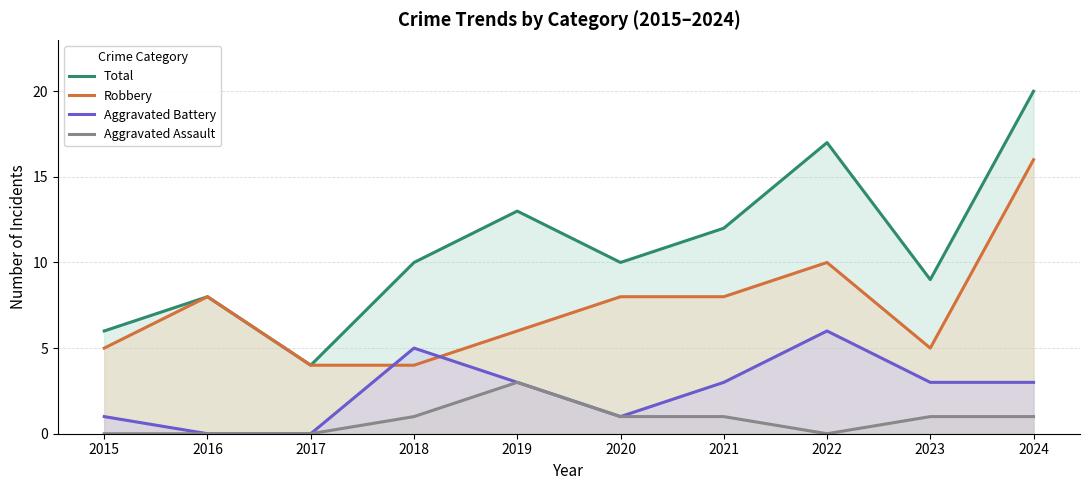

Rank the series by their maximum value, from lowest to highest.

Aggravated Assault, Aggravated Battery, Robbery, Total